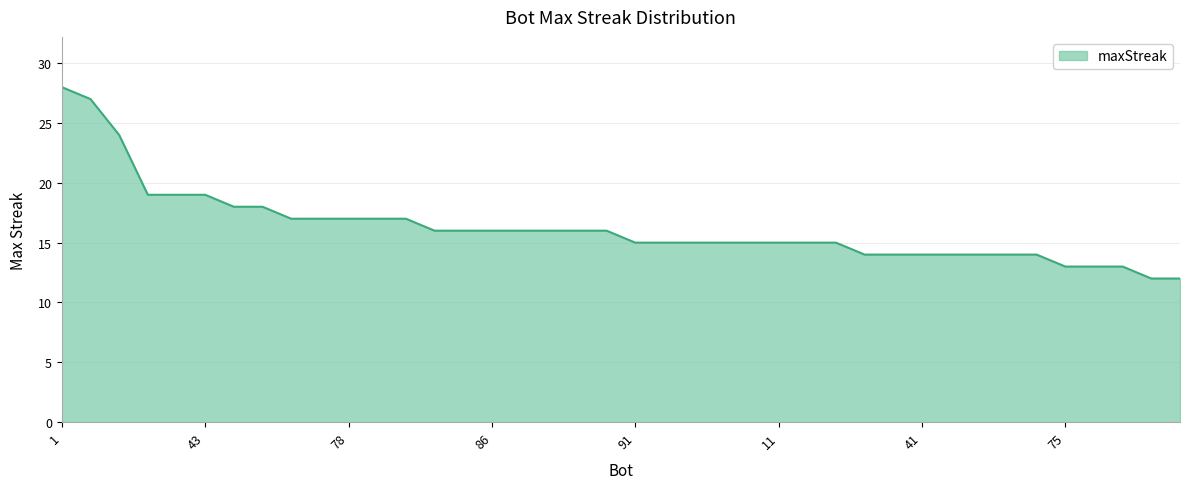

What is the maximum value shown in the chart?

28